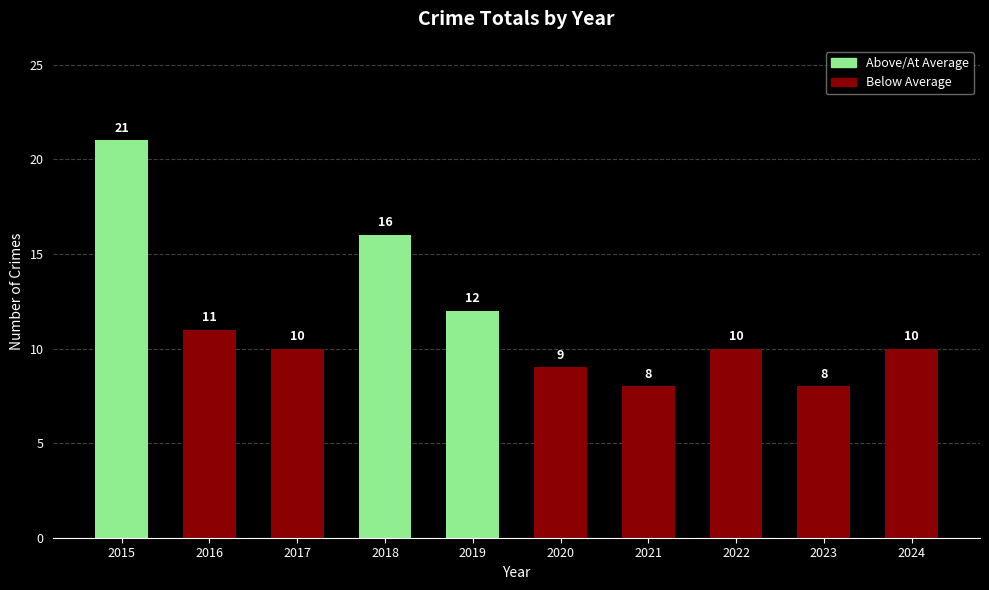

What is the maximum value shown in the chart?

21